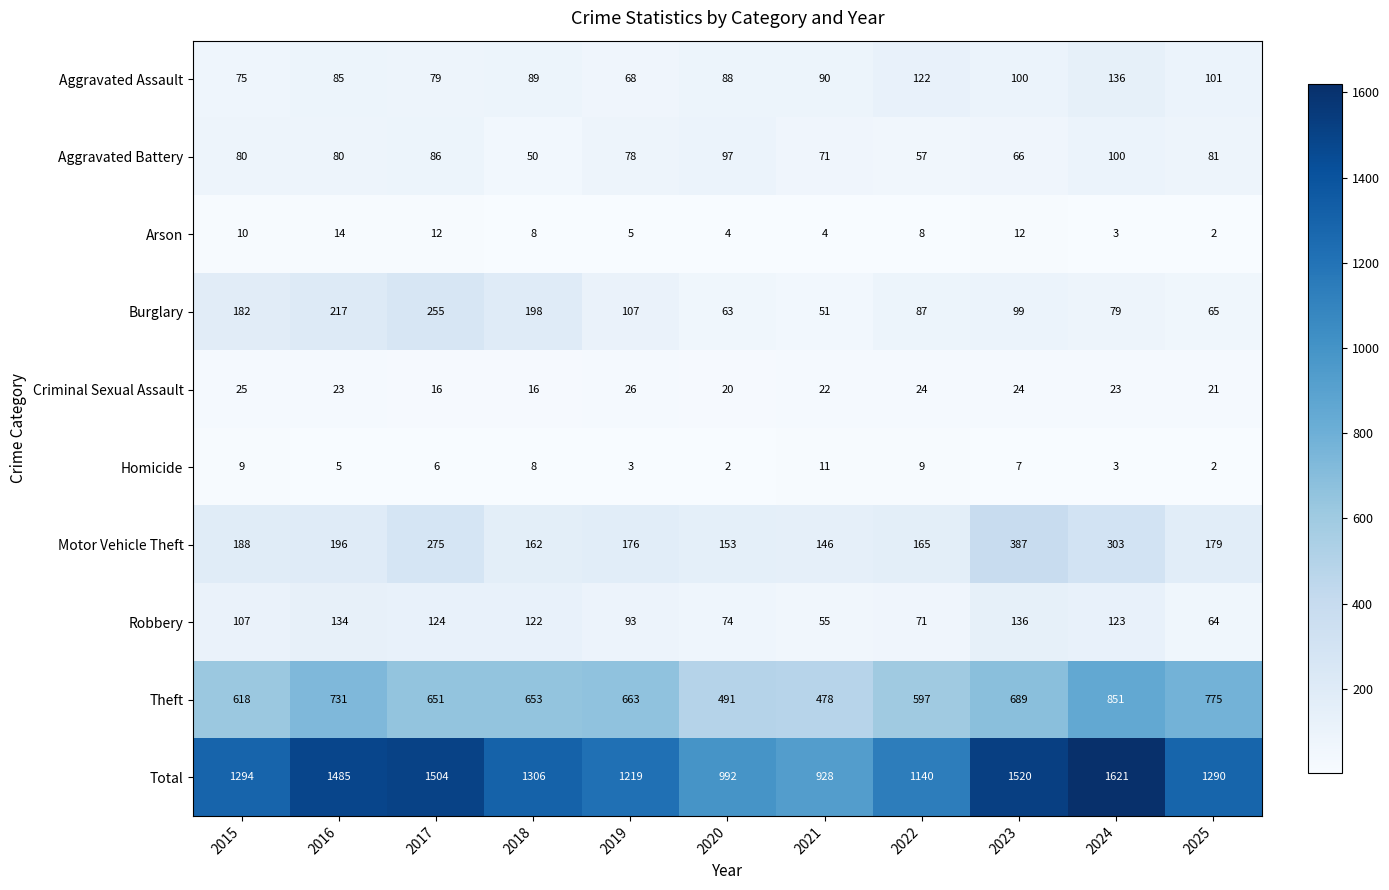

Count the number of data series in this chart.

10